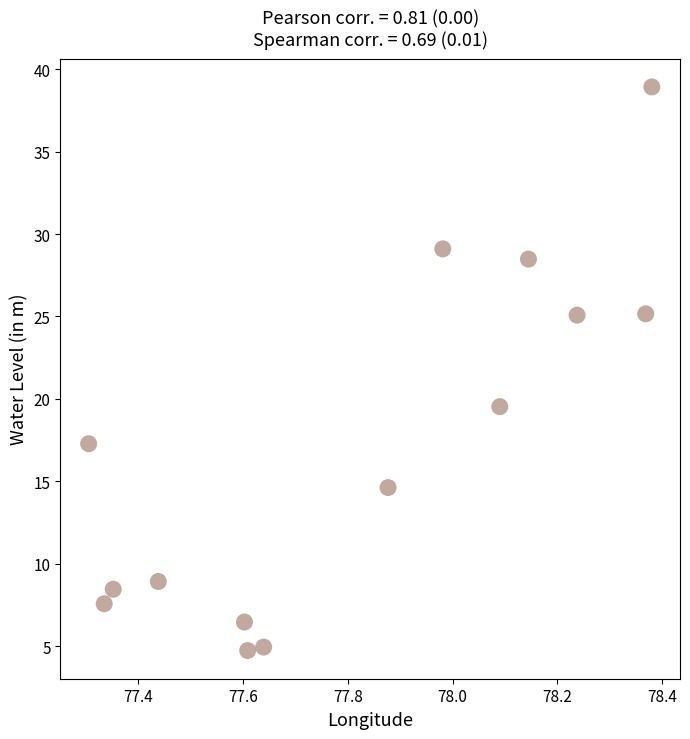

What Y value in the scatter plot is closest to 21?

19.5